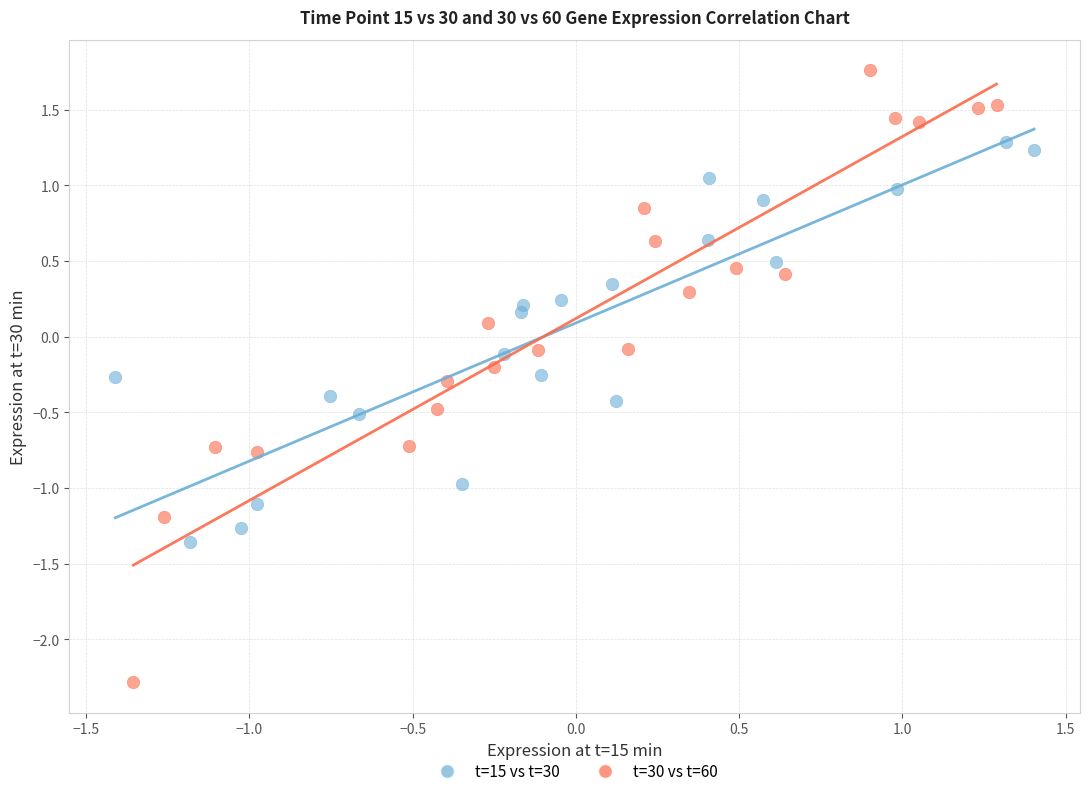

Which series reaches the minimum Y coordinate?

t=30 vs t=60